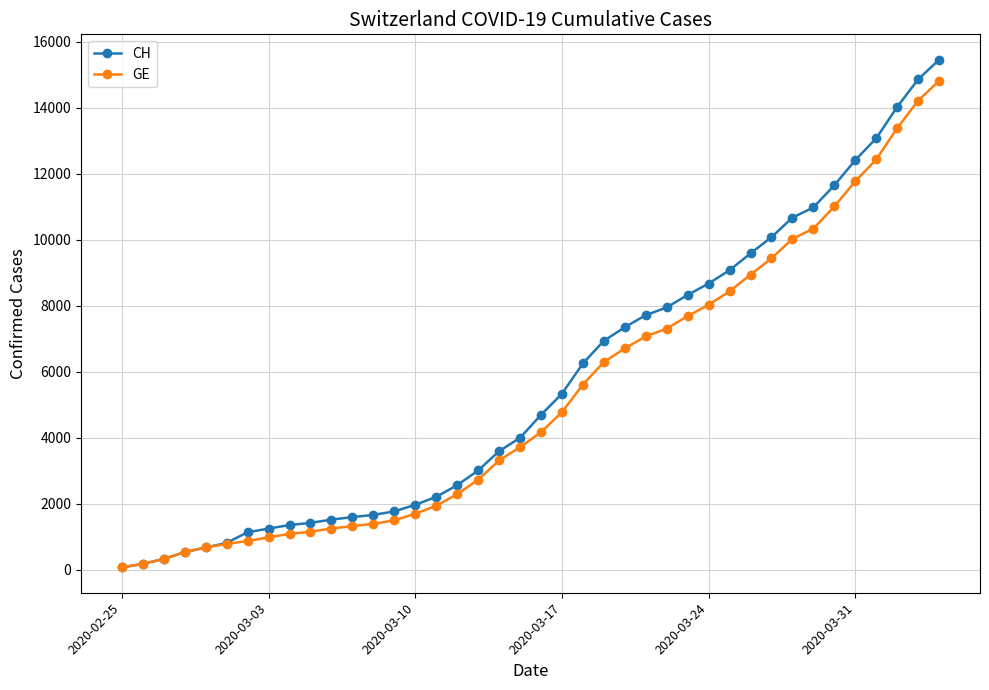

What is the minimum value for GE?

72